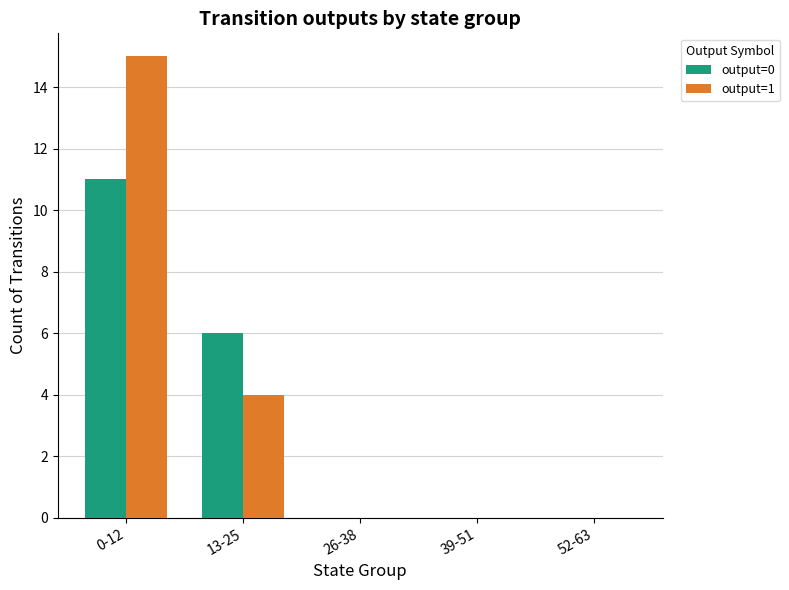

Reading left to right, transcribe all the data shown in this chart.

output=0: 0-12=11	13-25=6	26-38=0	39-51=0	52-63=0
output=1: 0-12=15	13-25=4	26-38=0	39-51=0	52-63=0